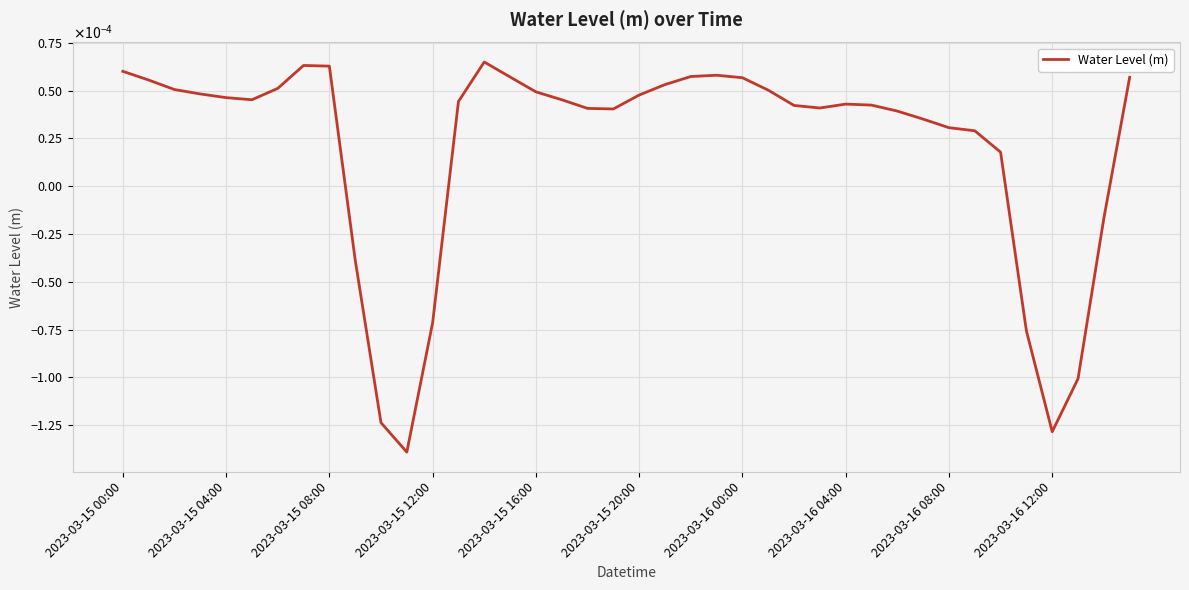

Does the chart display data point markers on the line(s)?

No